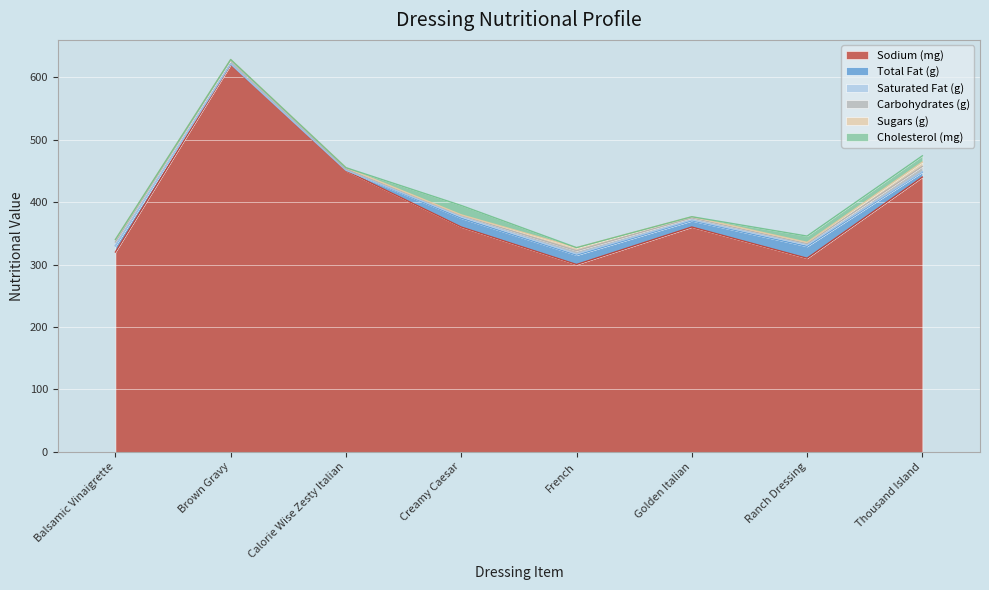

What is the value of the Cholesterol (mg) point at the 8th from the left?

10.0